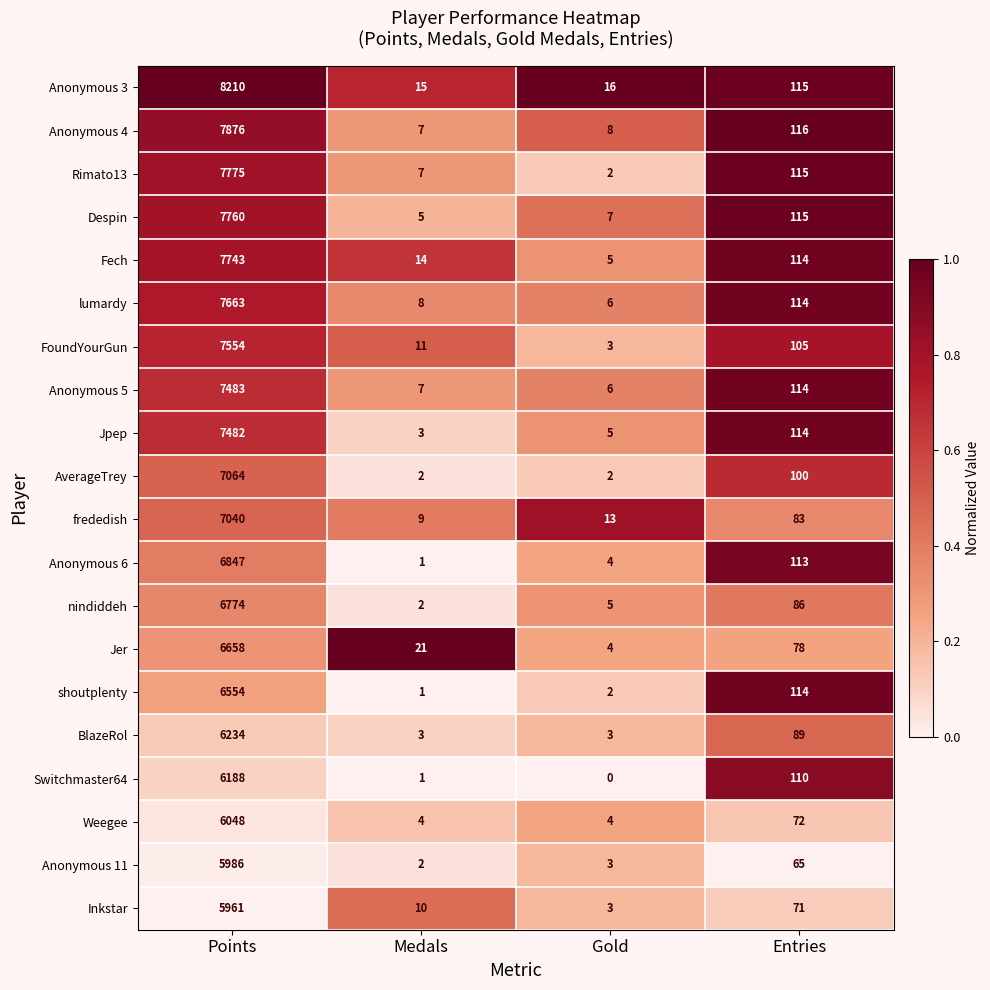

List the series in order of their peak value, lowest first.

Inkstar, Anonymous 11, Weegee, Switchmaster64, BlazeRol, shoutplenty, Jer, nindiddeh, Anonymous 6, frededish, AverageTrey, Jpep, Anonymous 5, FoundYourGun, lumardy, Fech, Despin, Rimato13, Anonymous 4, Anonymous 3